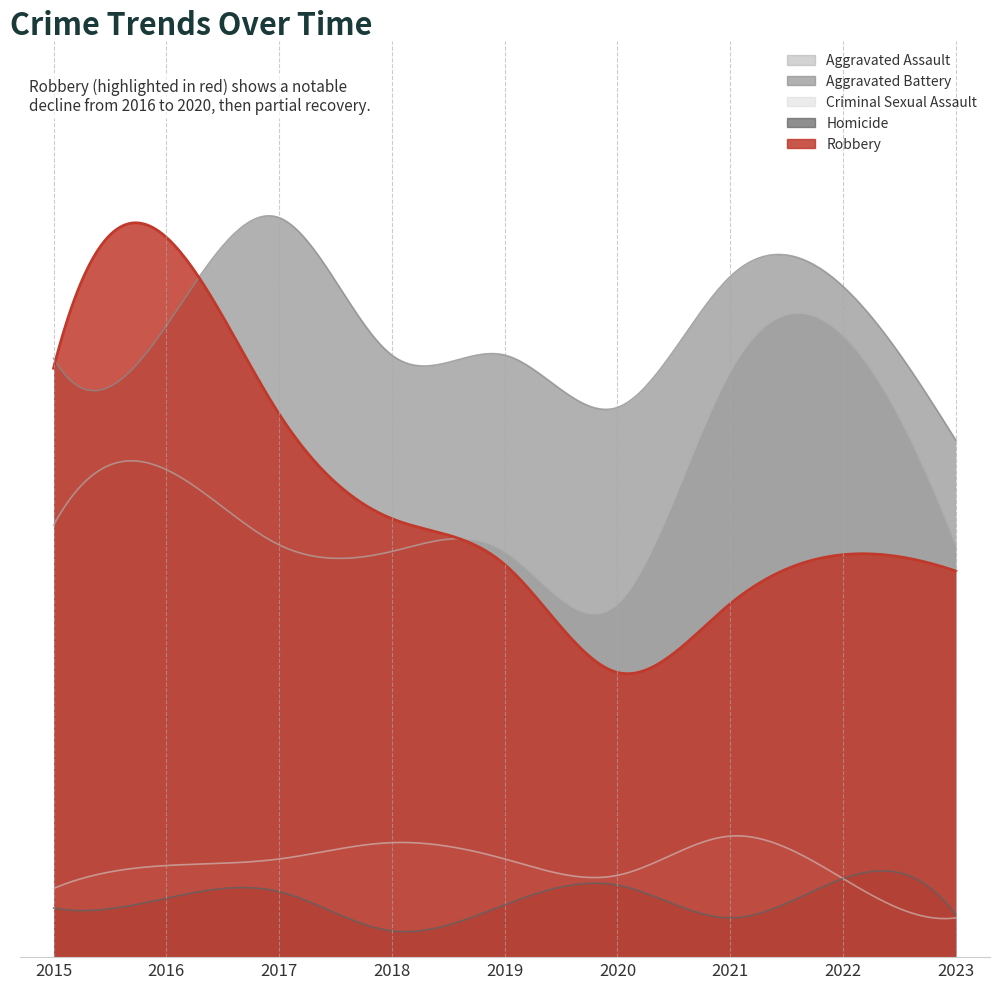

Between 2019 and 2022, which series saw the biggest shift?

Aggravated Assault